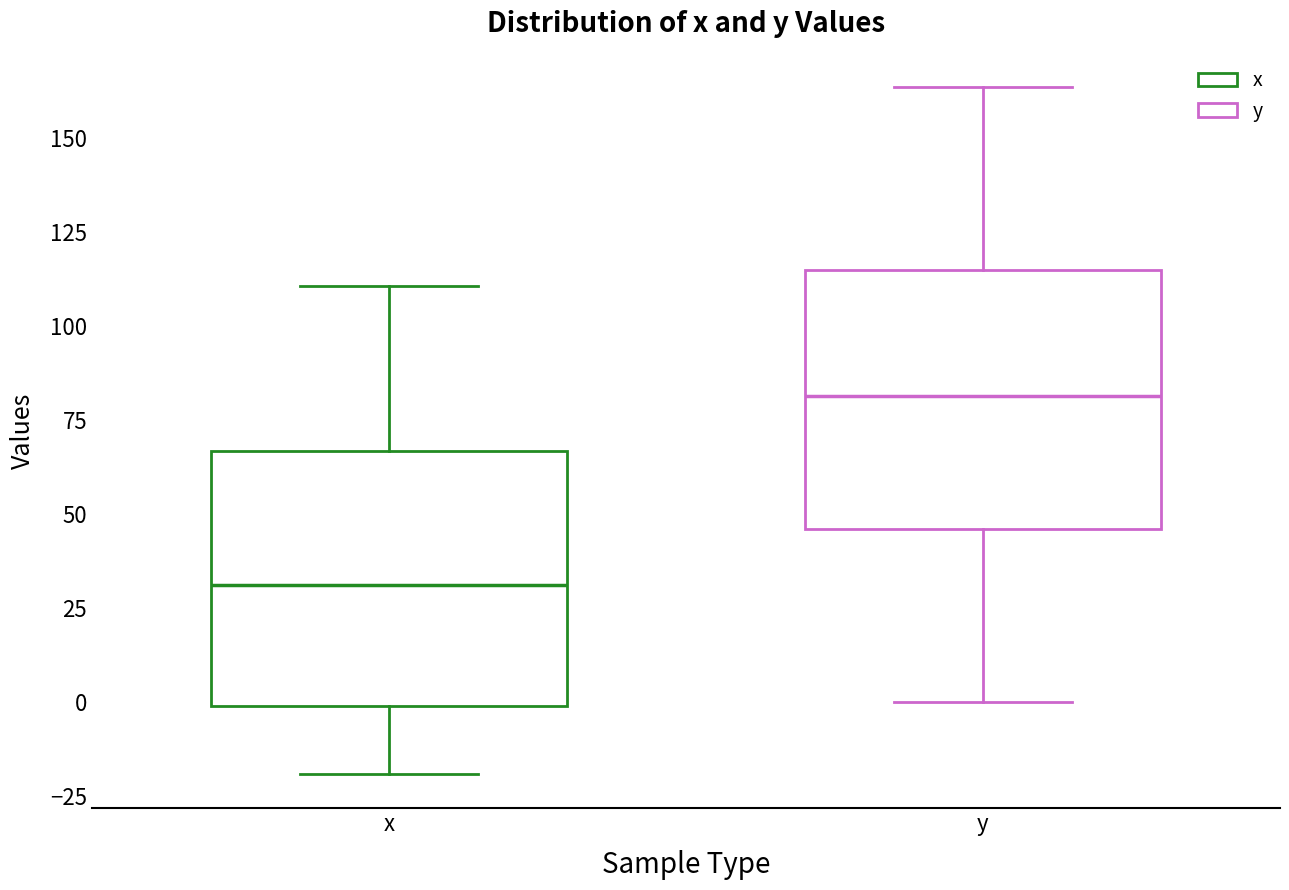

Reading left to right, read every box against the y-axis: the position of its median line, the range the box covers, and the ends of its whiskers. The values are not printed on the chart, so give them approximately, as read against the axis.

x: median 30, box 0 to 65, whiskers -20 to 110
y: median 80, box 45 to 115, whiskers 0 to 165